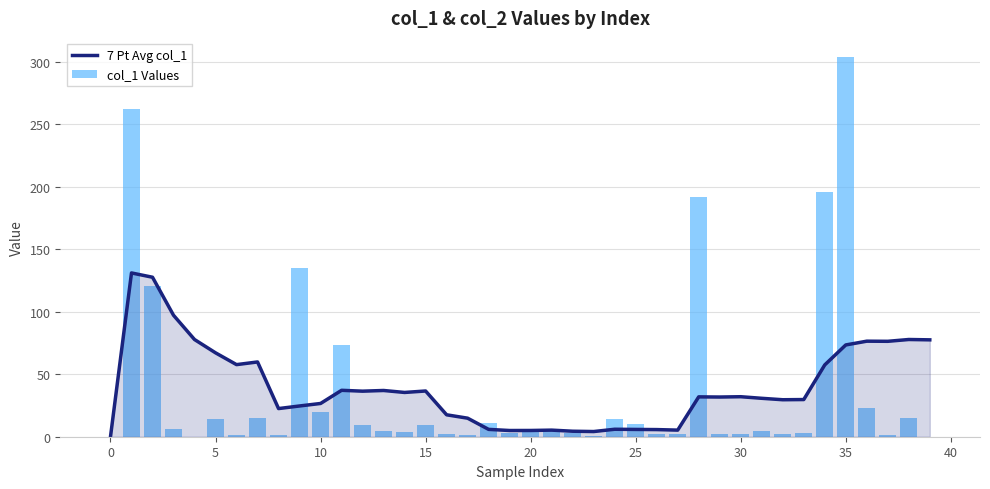

Is it true that 7 Pt Avg col_1 equals 57.5 at 34?

True